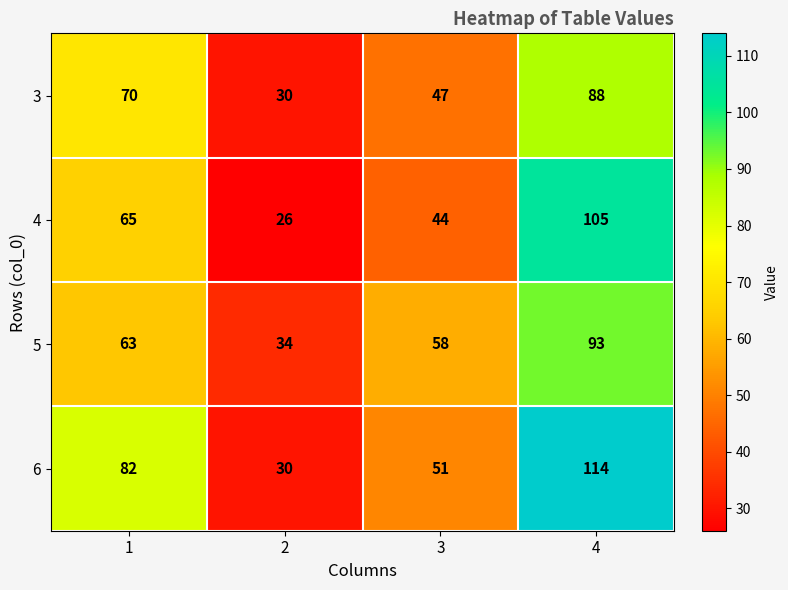

What is the average value of the 6 series?

69